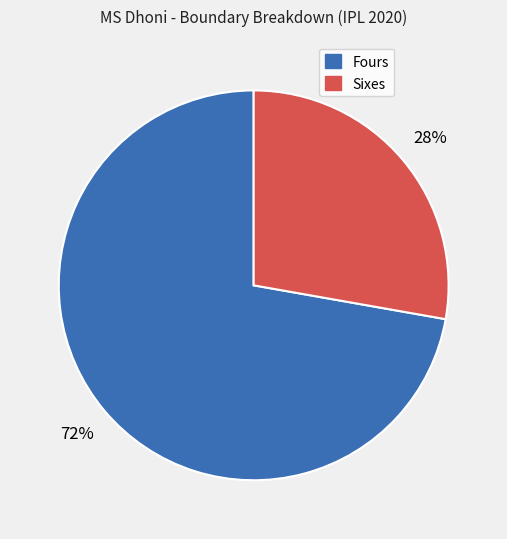

How many segments does this pie chart have?

2